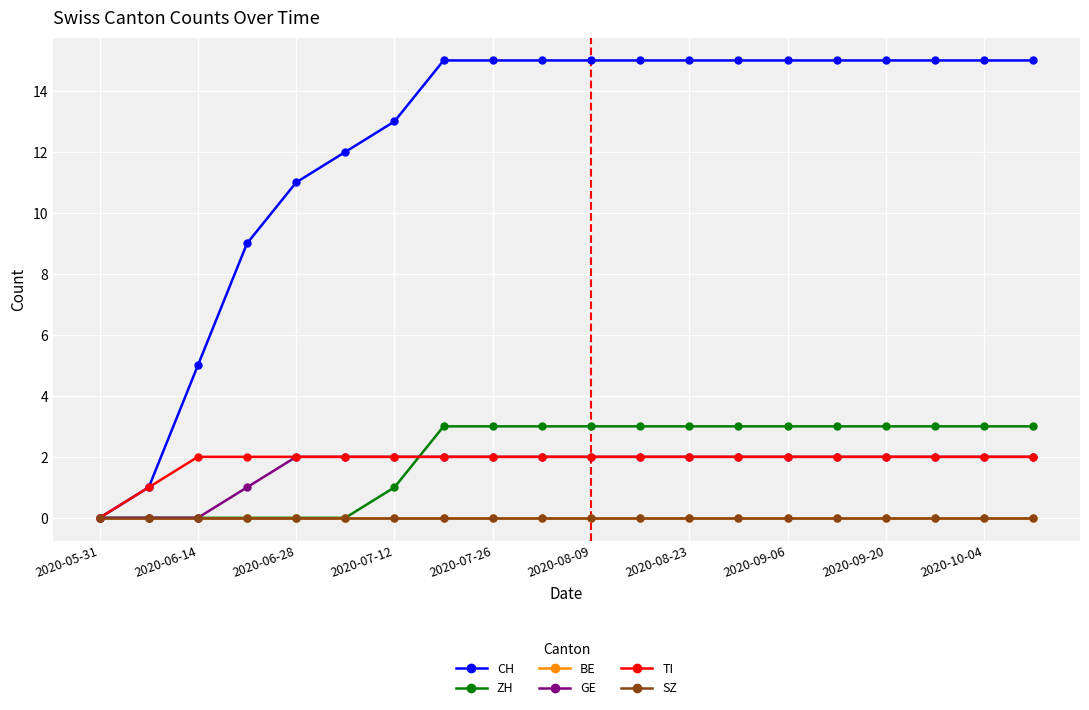

At which category is the sum across all series the highest?

2020-09-06